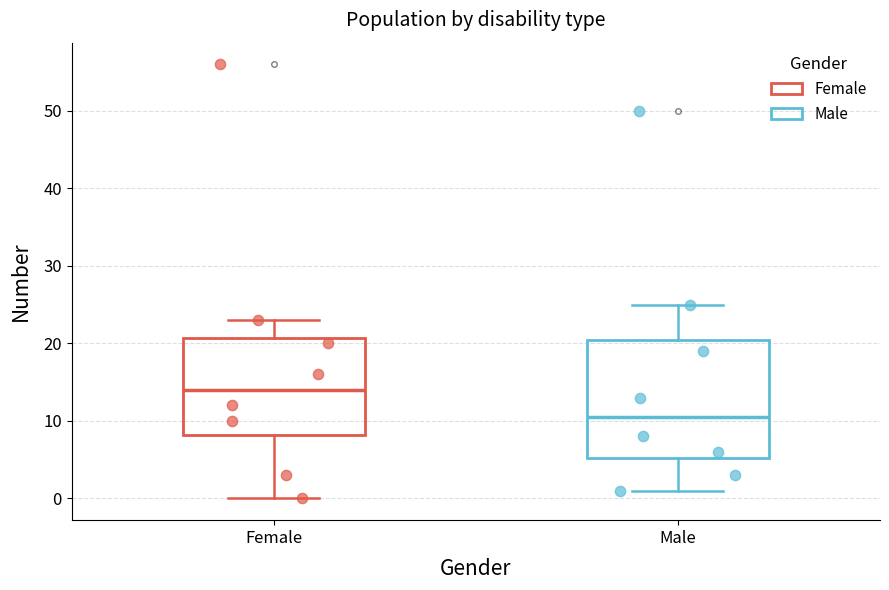

Which box is the tallest, from its lower edge to its upper edge?

Male